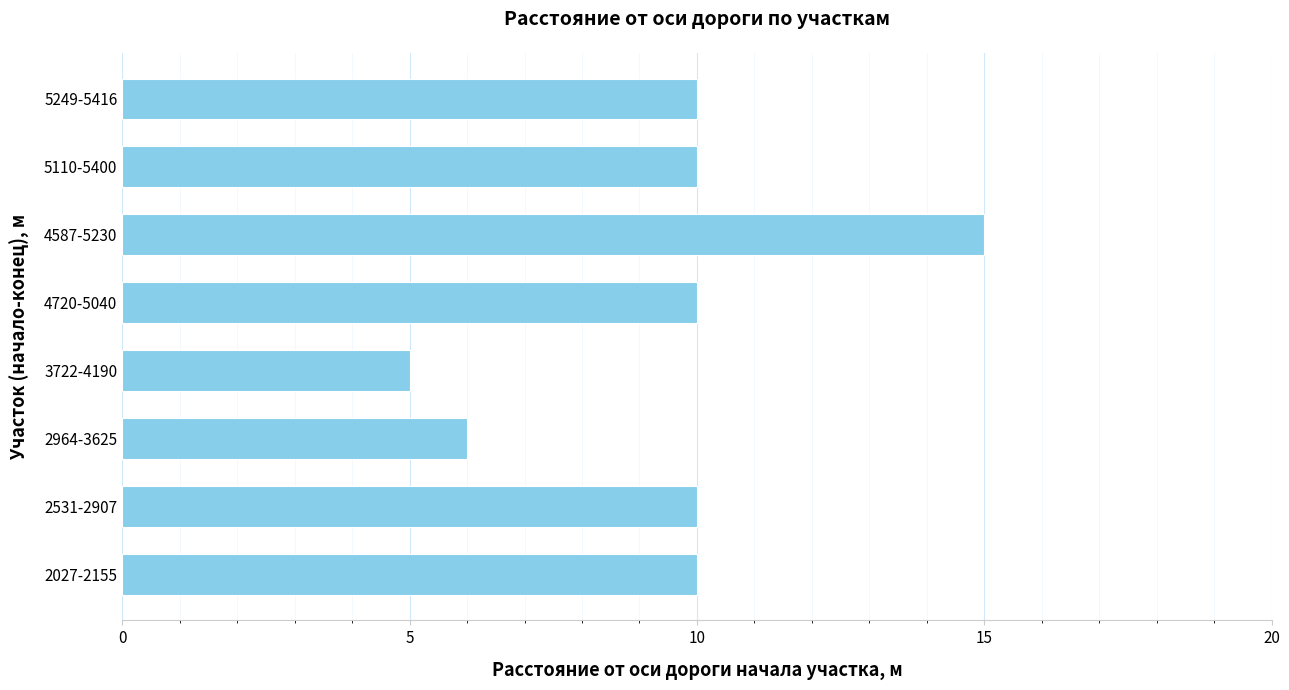

What value does the data have at 3722-4190?

5